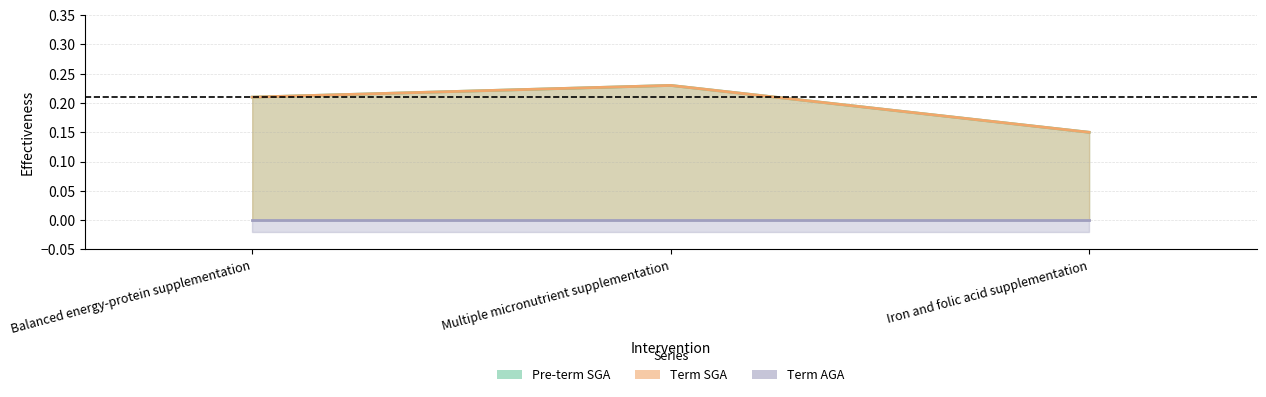

List the labels in order of Pre-term SGA value, largest first.

Multiple micronutrient supplementation, Balanced energy-protein supplementation, Iron and folic acid supplementation